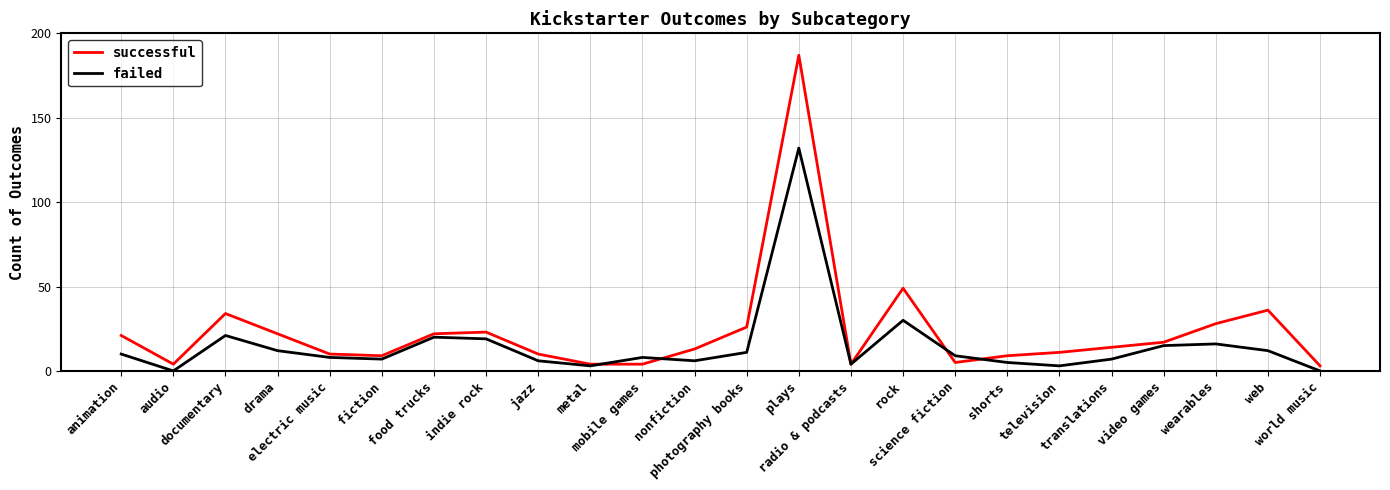

Reading right to left, extract all data points from this chart.

successful: world music=3	web=36	wearables=28	video games=17	translations=14	television=11	shorts=9	science fiction=5	rock=49	radio & podcasts=4	plays=187	photography books=26	nonfiction=13	mobile games=4	metal=4	jazz=10	indie rock=23	food trucks=22	fiction=9	electric music=10	drama=22	documentary=34	audio=4	animation=21
failed: world music=0	web=12	wearables=16	video games=15	translations=7	television=3	shorts=5	science fiction=9	rock=30	radio & podcasts=4	plays=132	photography books=11	nonfiction=6	mobile games=8	metal=3	jazz=6	indie rock=19	food trucks=20	fiction=7	electric music=8	drama=12	documentary=21	audio=0	animation=10